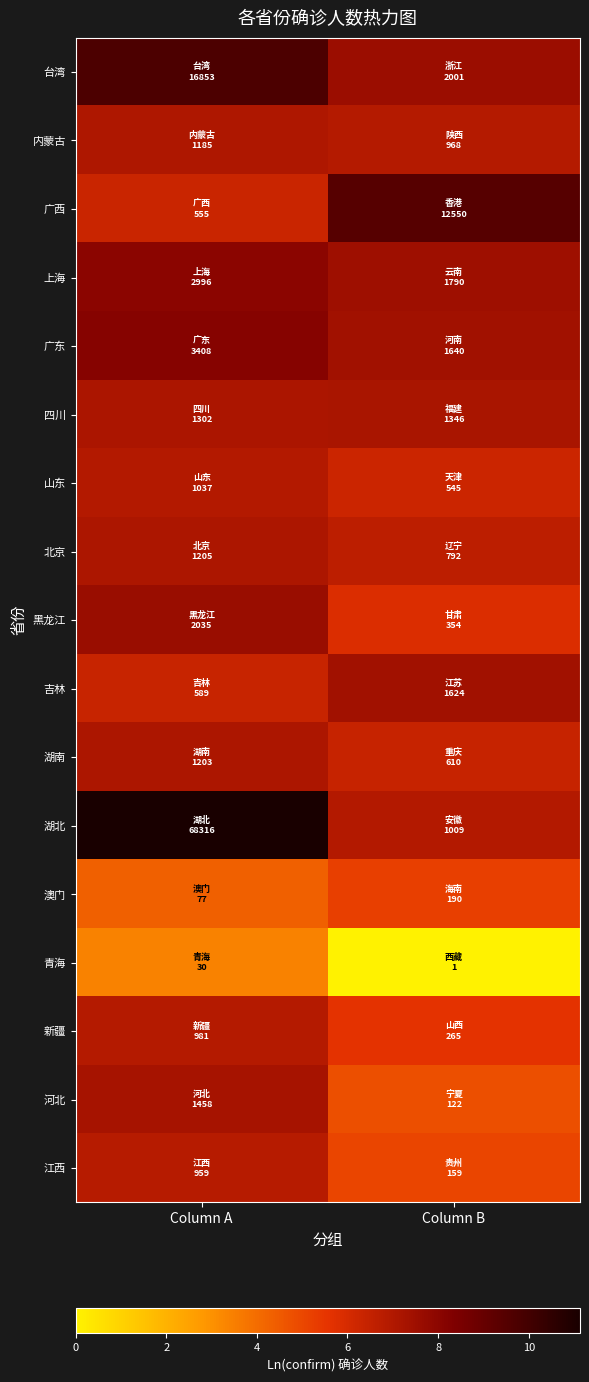

Rank the series at Column A from highest to lowest value.

湖北, 台湾, 广东, 上海, 黑龙江, 河北, 四川, 北京, 湖南, 内蒙古, 山东, 新疆, 江西, 吉林, 广西, 澳门, 青海